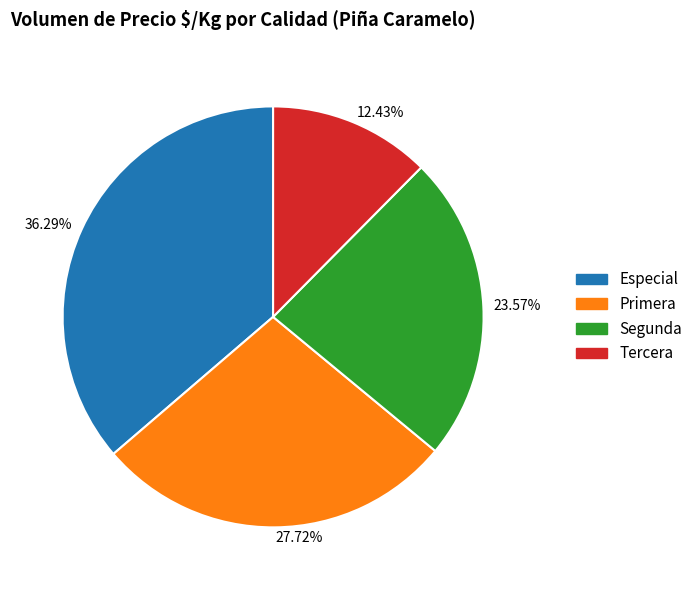

How many segments does this pie chart have?

4